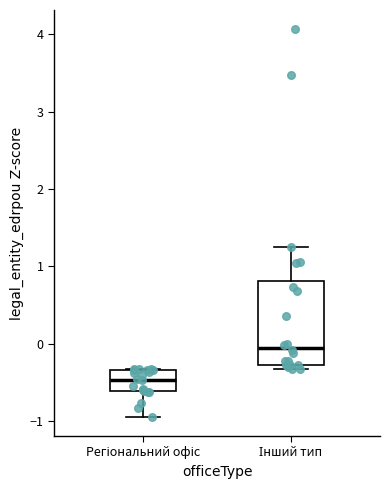

Reading left to right, transcribe this box plot: for each box, give where its median line is, the range the box spans, and where its two whiskers end, as read against the y-axis. The values are not printed on the chart, so give them approximately, as read against the axis.

Регіональний офіс: median -0.5, box -0.6 to -0.3, whiskers -0.9 to -0.3
Інший тип: median -0.1, box -0.3 to 0.8, whiskers -0.3 (just below the box's lower edge) to 1.2